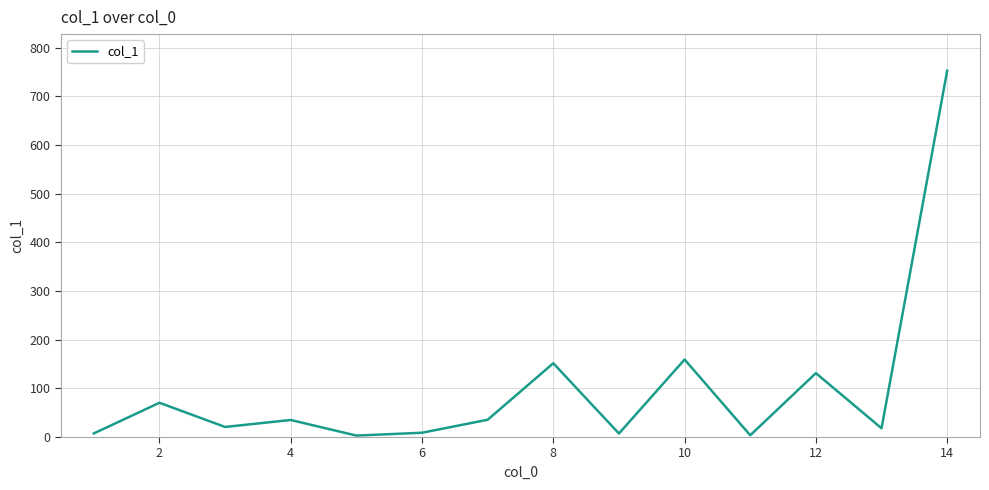

What is the greatest value displayed?

752.6